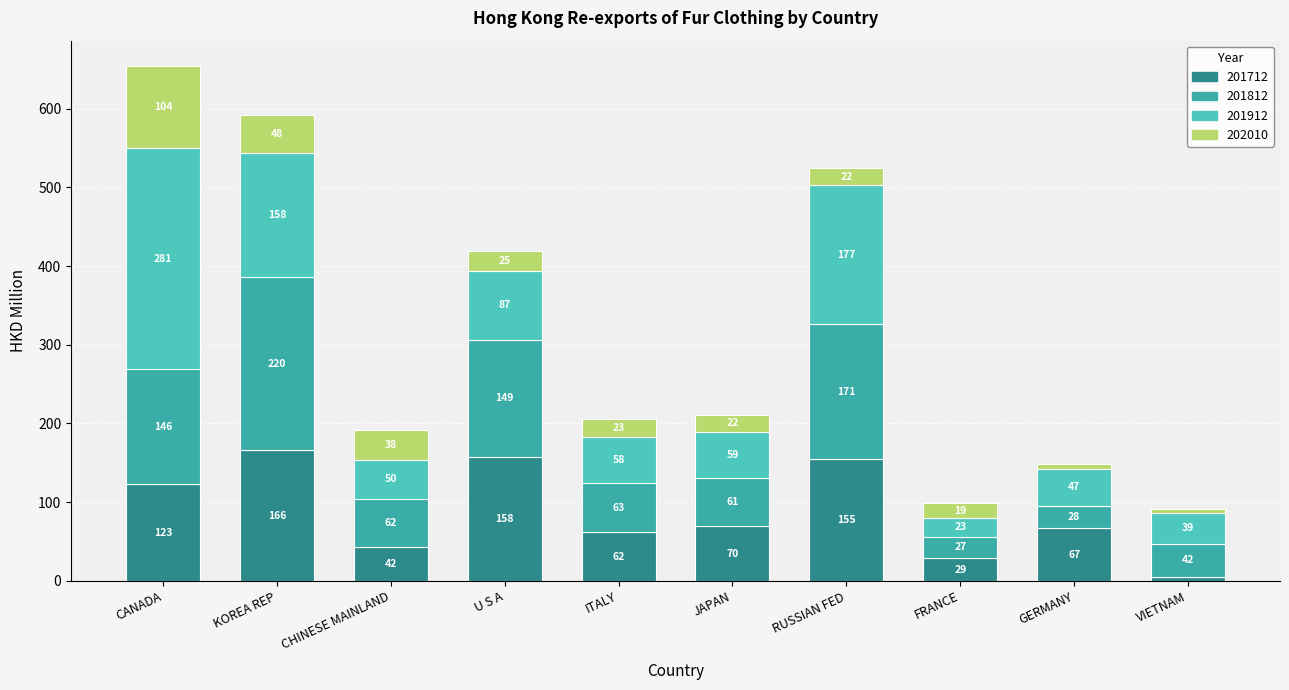

What is the difference between the 201712 values at KOREA REP and ITALY?

104.0